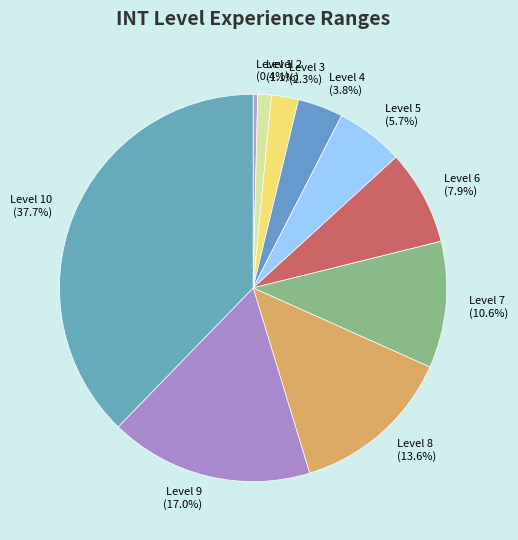

How many slices are in this pie chart?

10